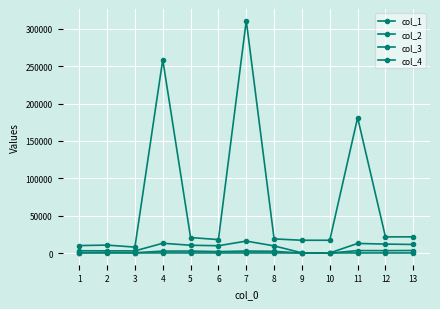

What is the sum of all col_4 values?

2585.0